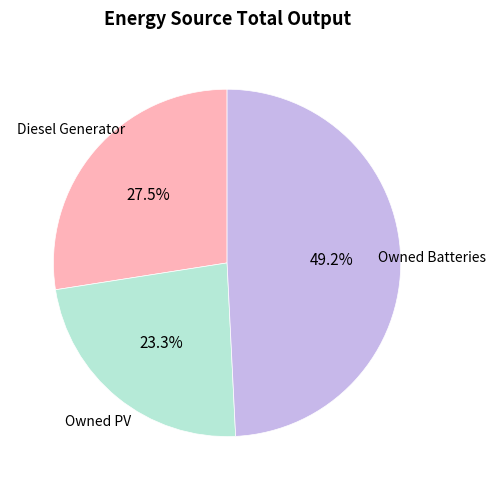

Is there any slice that represents more than half of the pie?

No